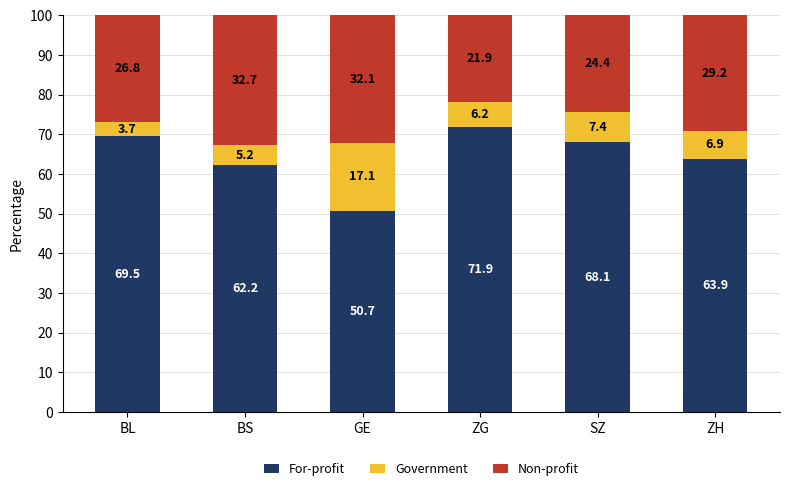

The value of For-profit at ZH is 63.9. True or false?

True